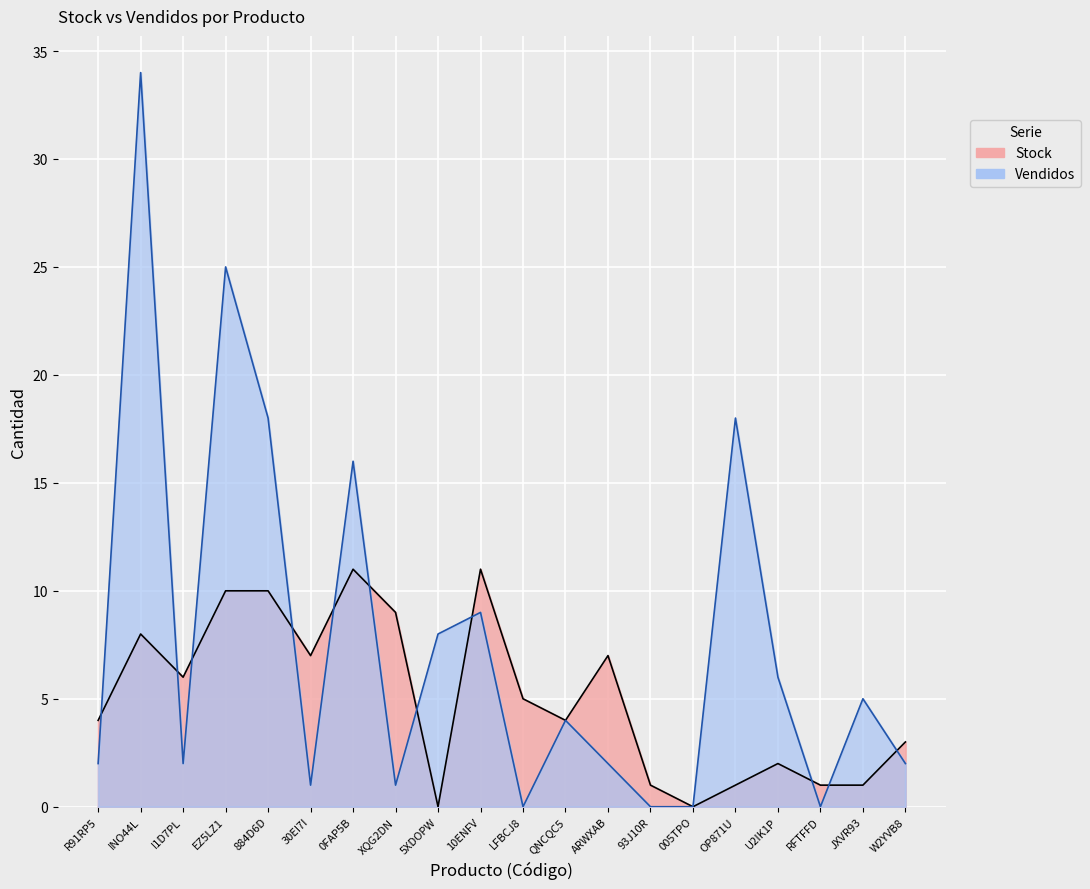

What is the average value of the Vendidos series?

8